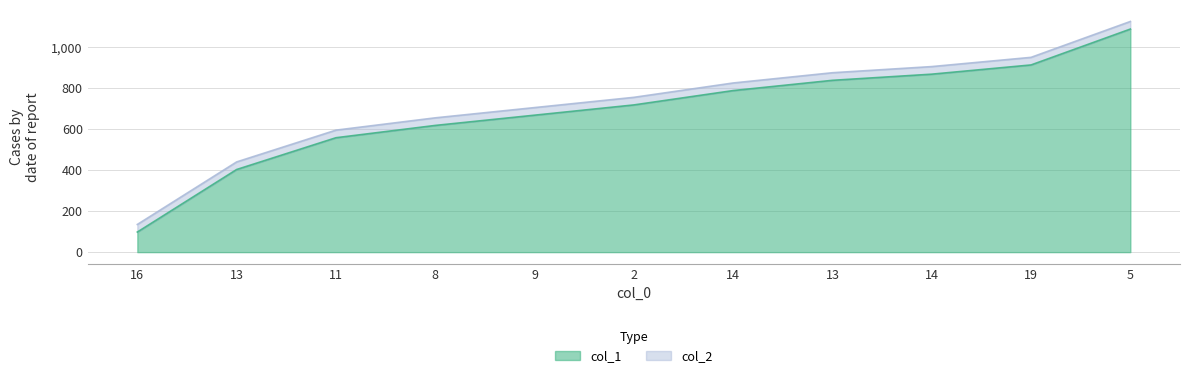

True or false: col_1 has more than 2 points higher than both neighbors.

False